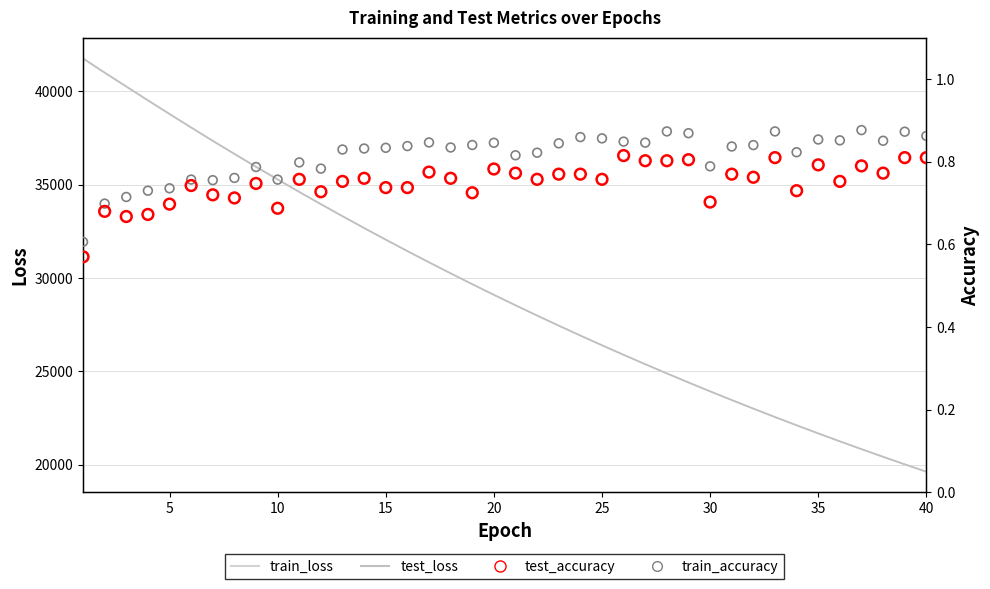

Which series contains the highest Y value?

test_loss